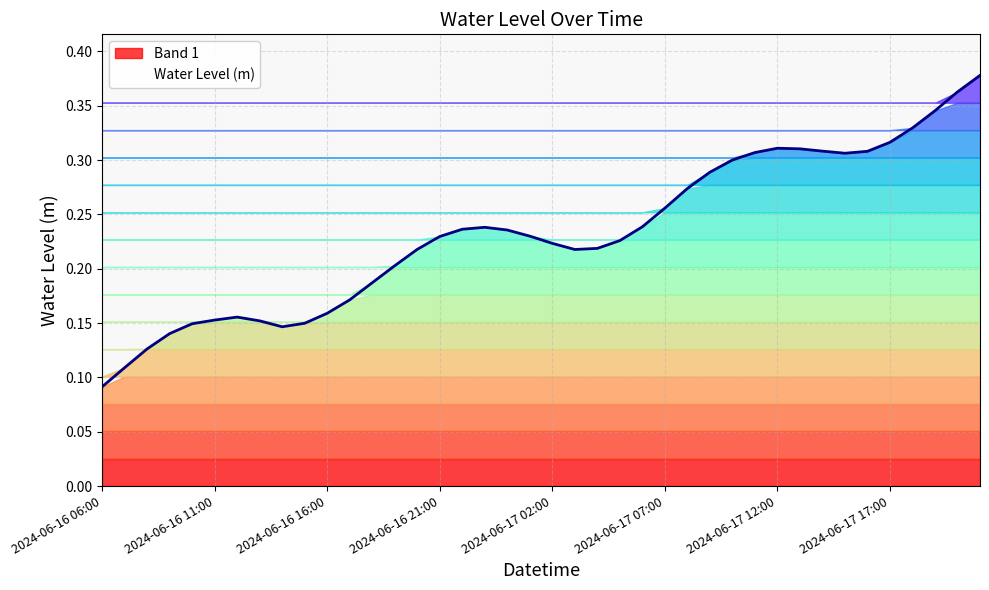

Reading left to right, extract all data points from this chart.

0.1	0.1	0.1	0.1	0.1	0.2	0.2	0.2	0.1	0.1	0.2	0.2	0.2	0.2	0.2	0.2	0.2	0.2	0.2	0.2	0.2	0.2	0.2	0.2	0.2	0.3	0.3	0.3	0.3	0.3	0.3	0.3	0.3	0.3	0.3	0.3	0.3	0.3	0.4	0.4